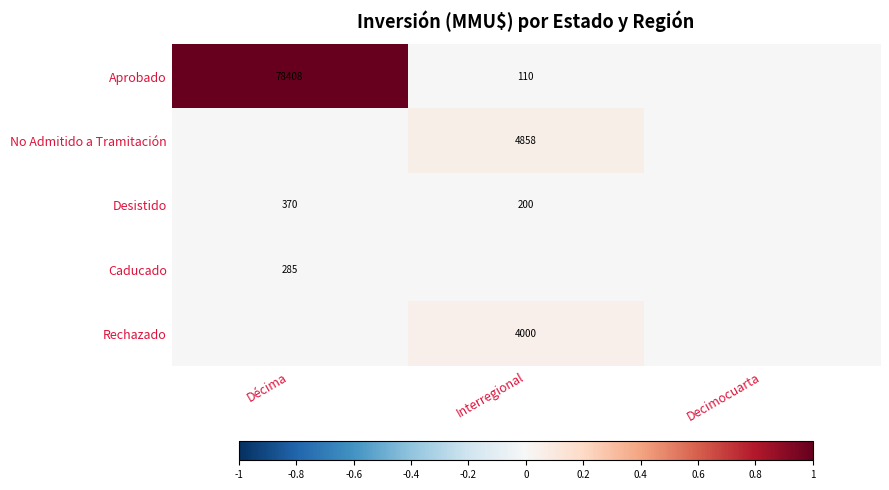

The No Admitido a Tramitación series shows 4858 at Interregional. True or false?

True